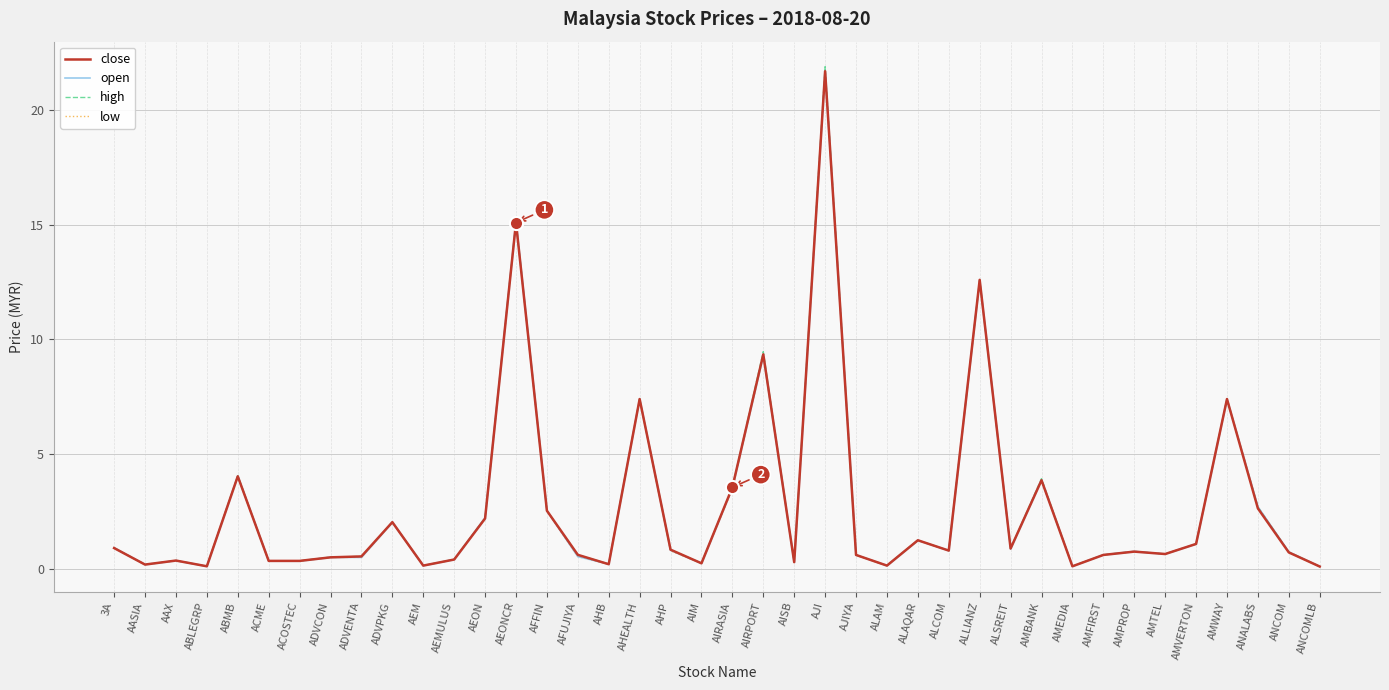

Is the value of low at AMFIRST greater than the value of high at AMFIRST?

No